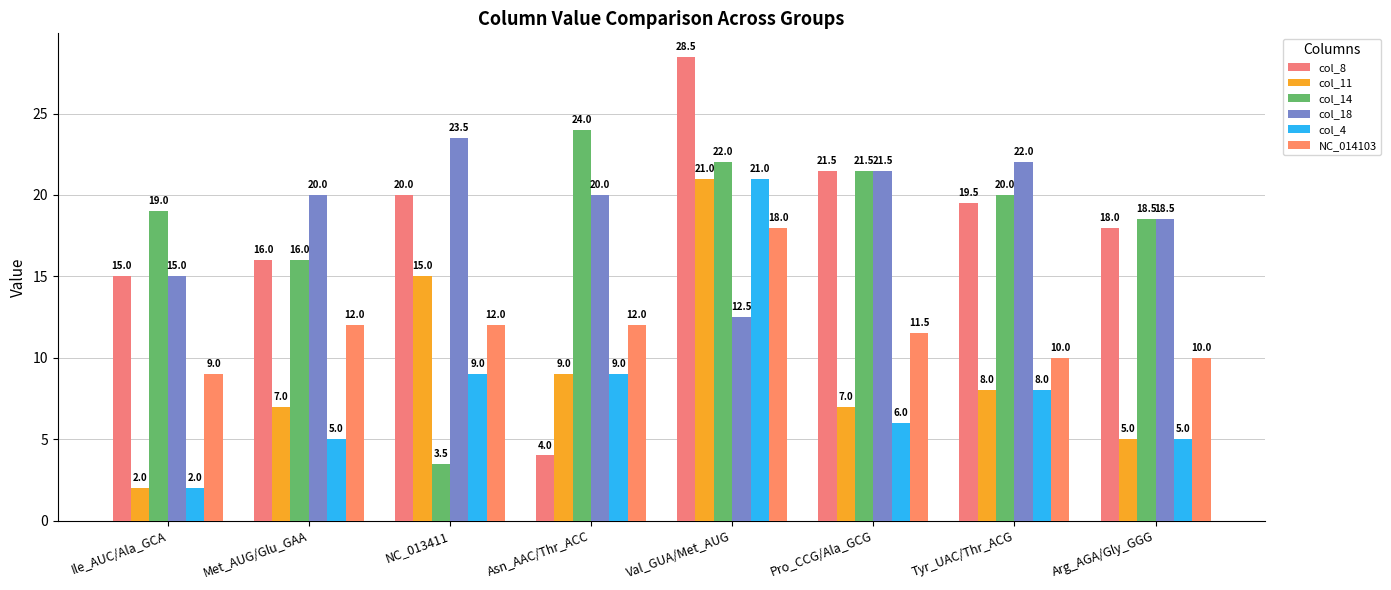

At which label does NC_014103 reach its minimum?

Ile_AUC/Ala_GCA